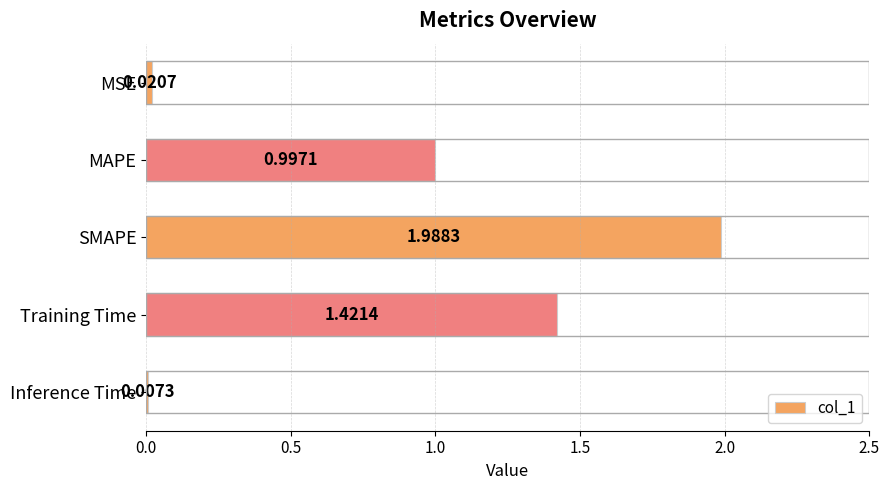

Does the chart contain stacked bars?

No